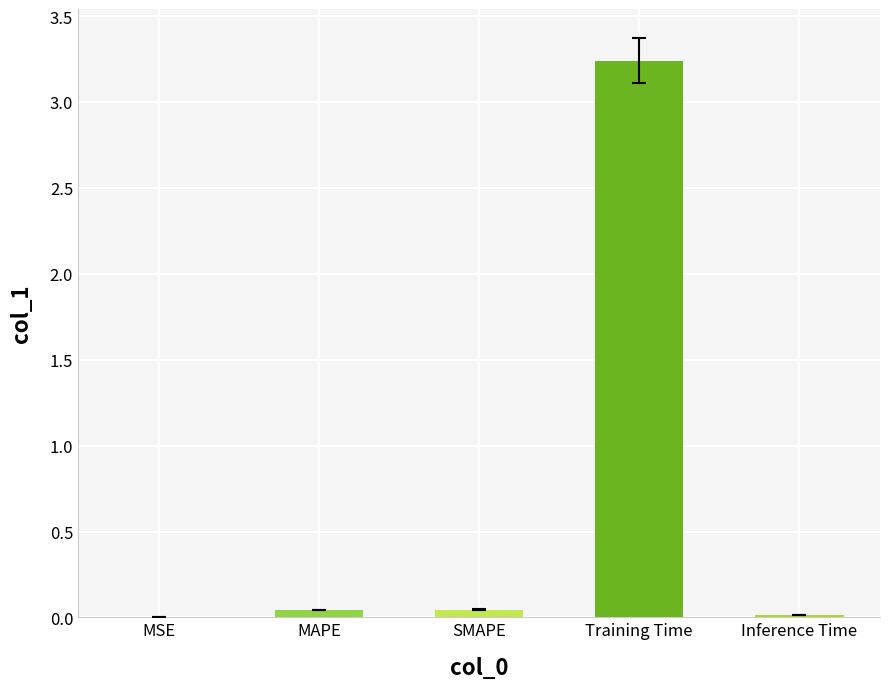

True or false: the data shows 0.0 at Inference Time.

True